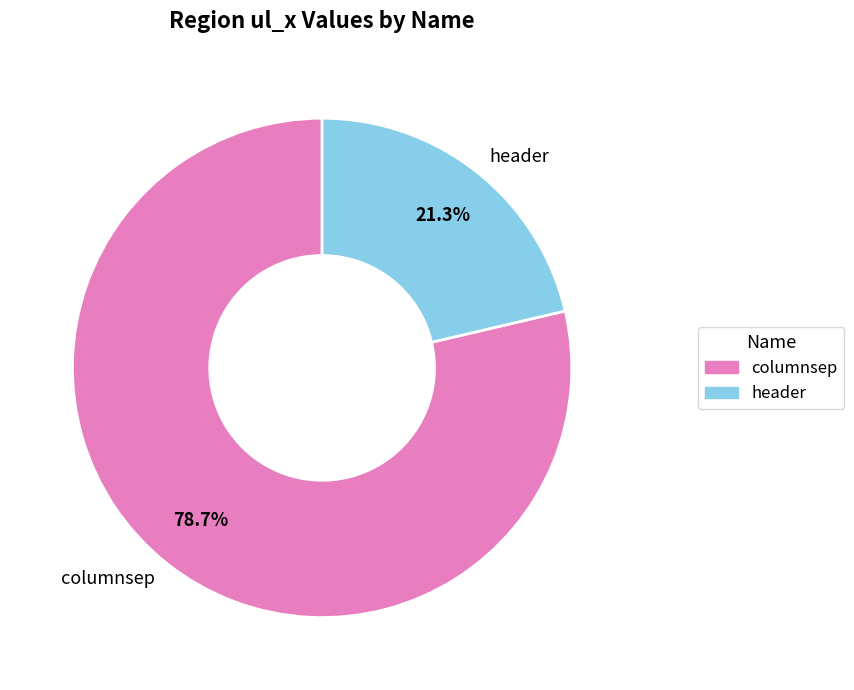

Is header the majority of the pie?

No